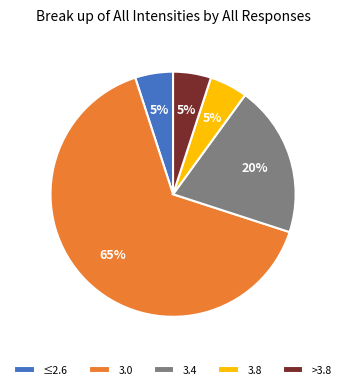

Between 3.0 and 3.8, which is larger?

3.0